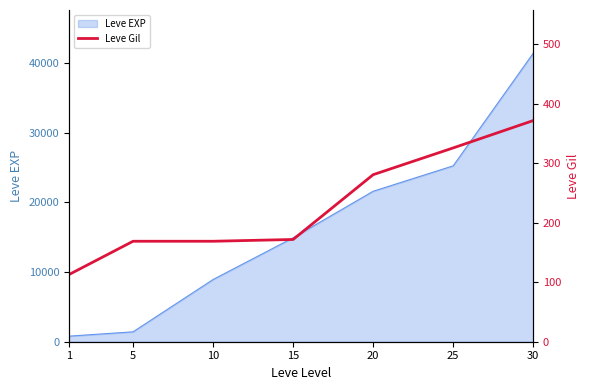

The value at 15 is 72. True or false?

False